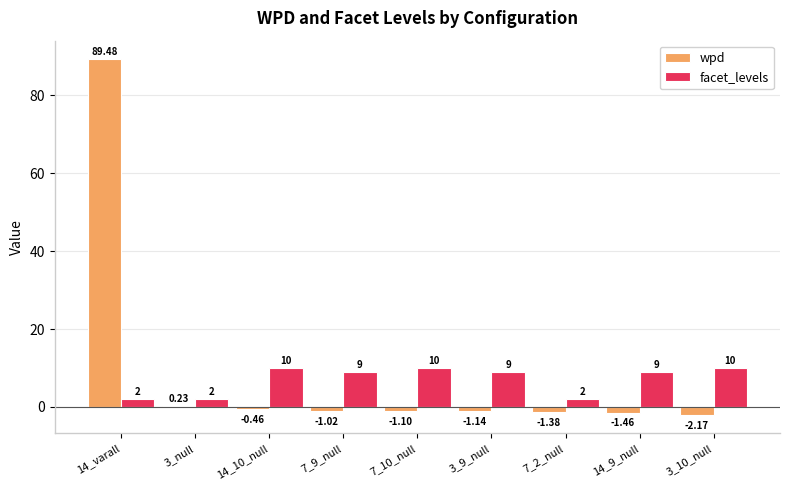

Which series has the widest spread of values?

wpd